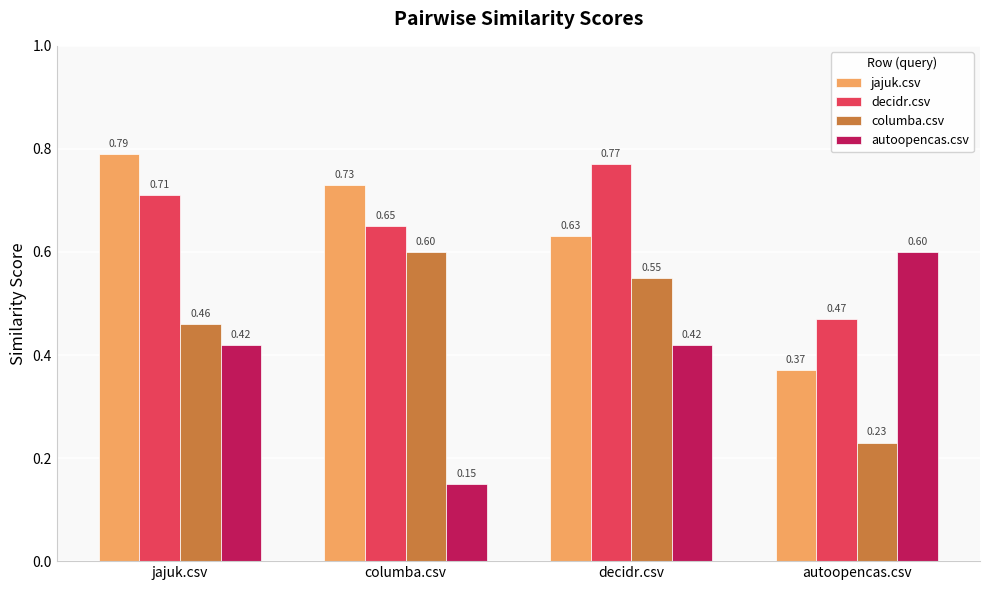

What position from the right is columba.csv?

3